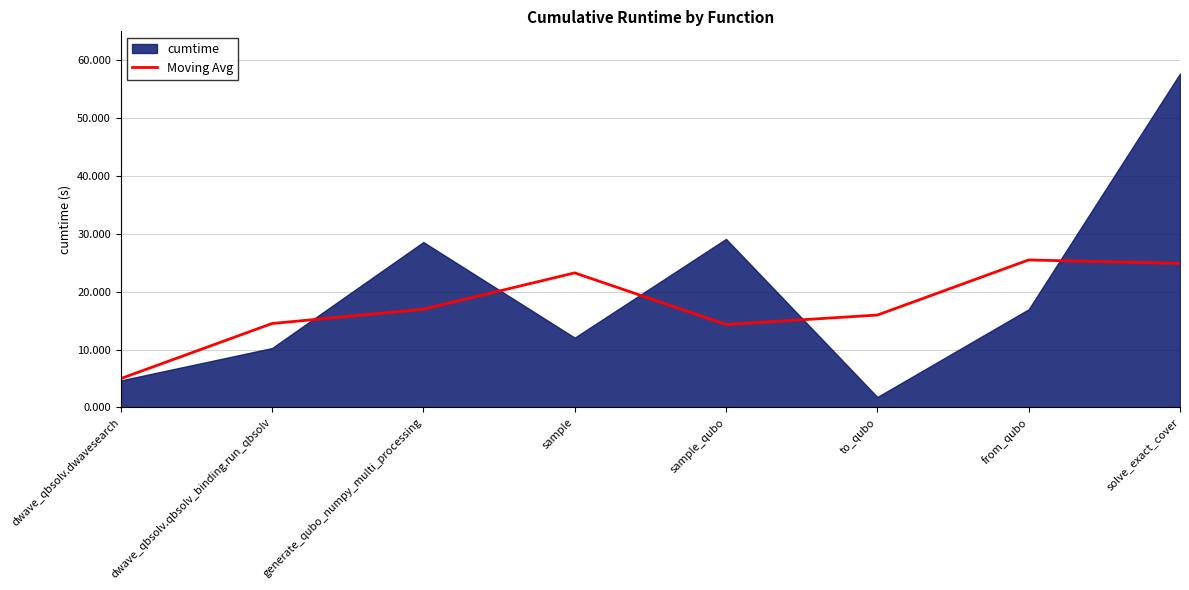

Which category has the highest value across all series?

from_qubo